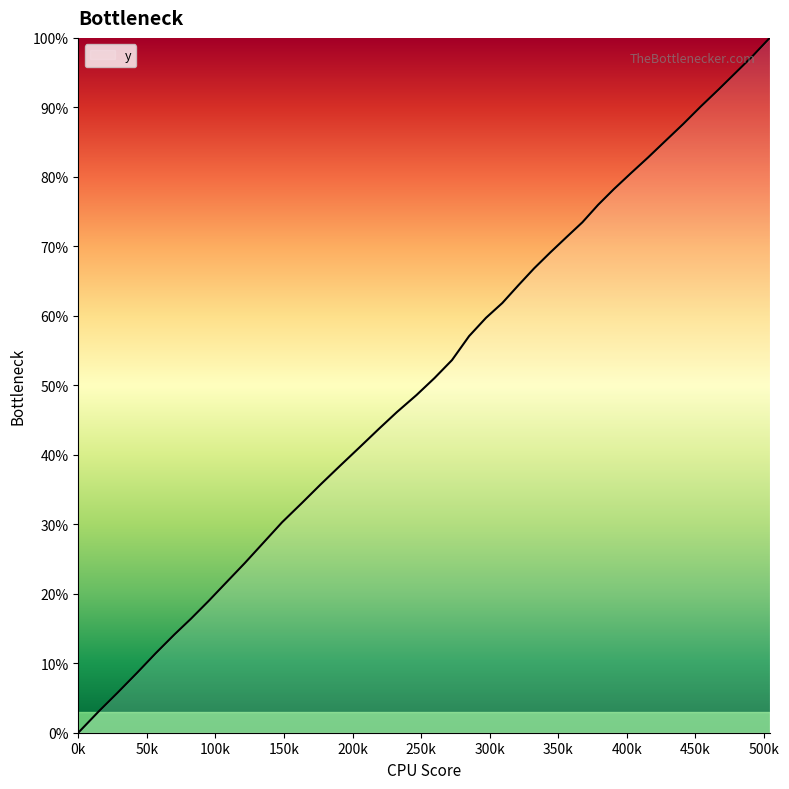

What is the difference between the maximum and minimum values?

100.0